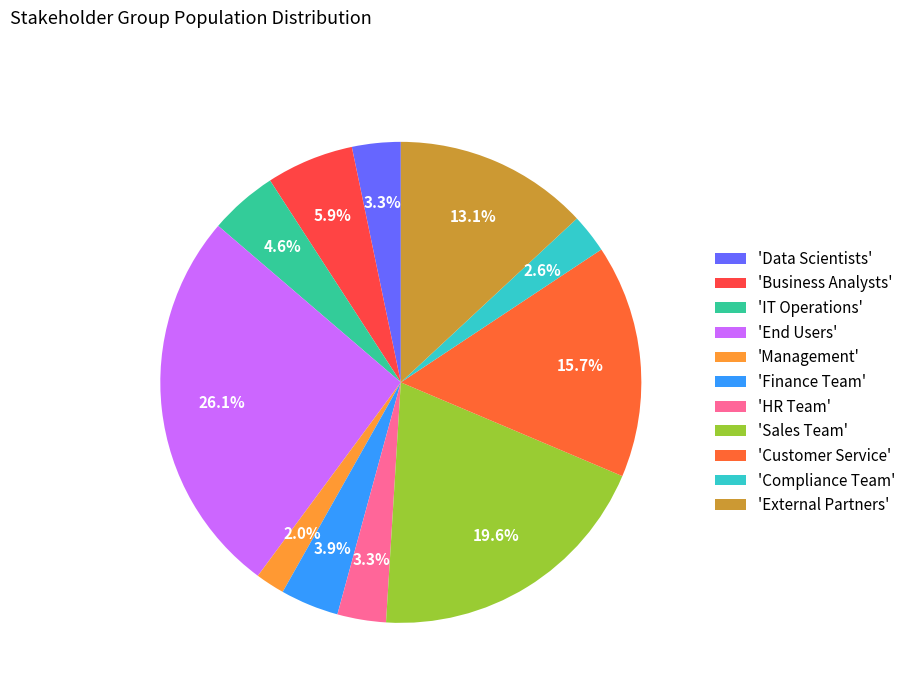

Count the number of slices in the pie.

11